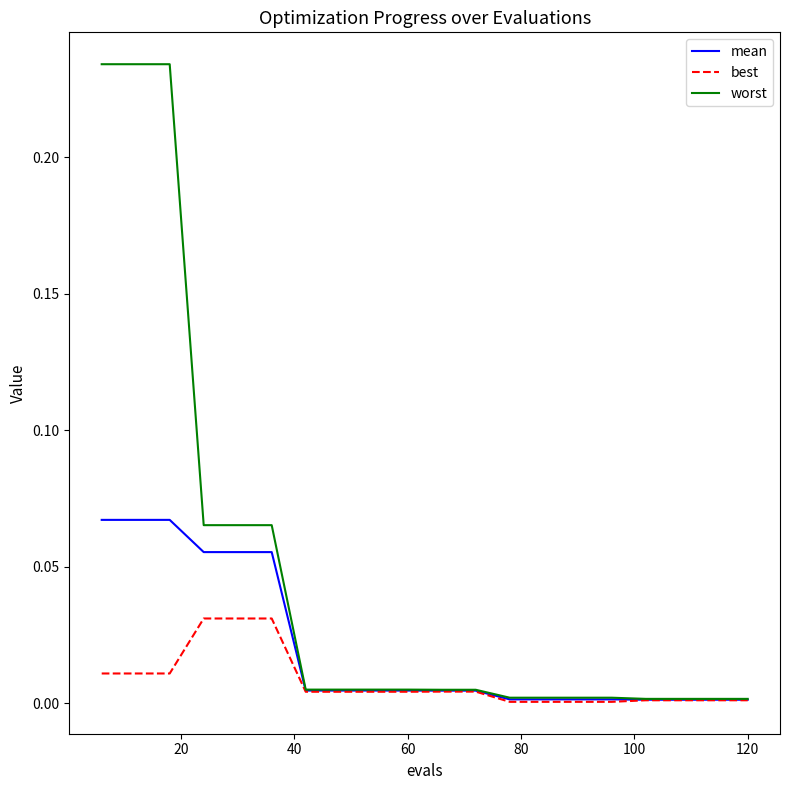

Which series has the largest range (max minus min)?

worst